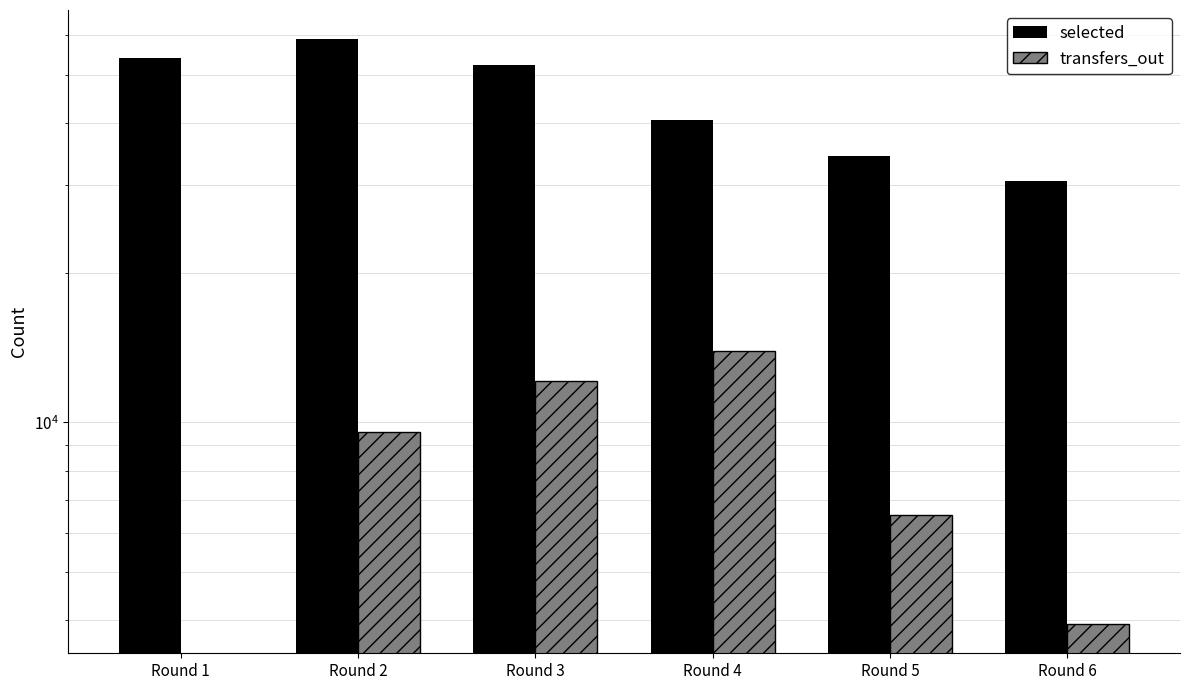

At how many categories does at least one series exceed 57701?

1